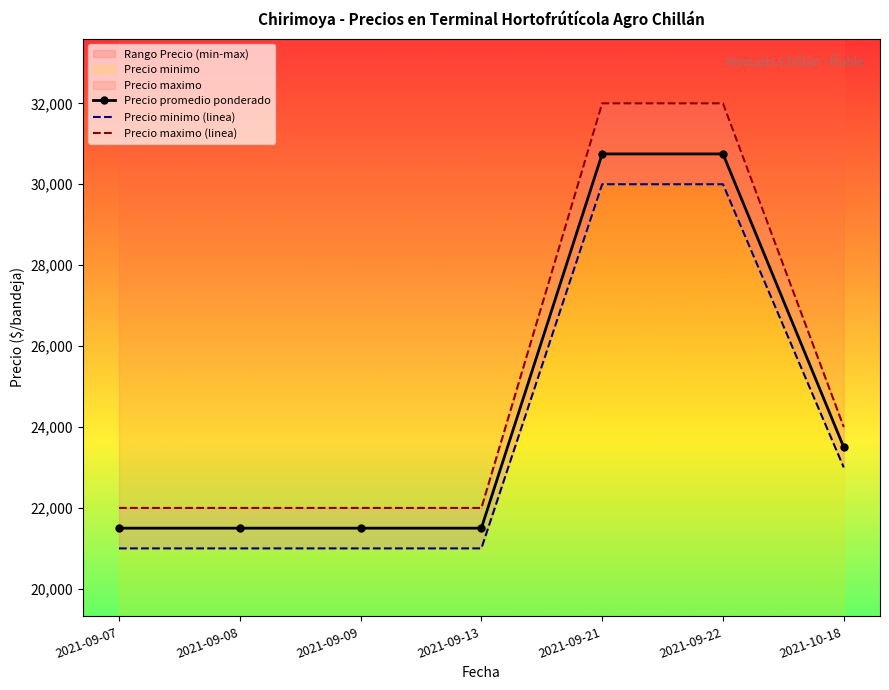

Which series changed the most between 2021-09-07 and 2021-09-13?

Precio promedio ponderado